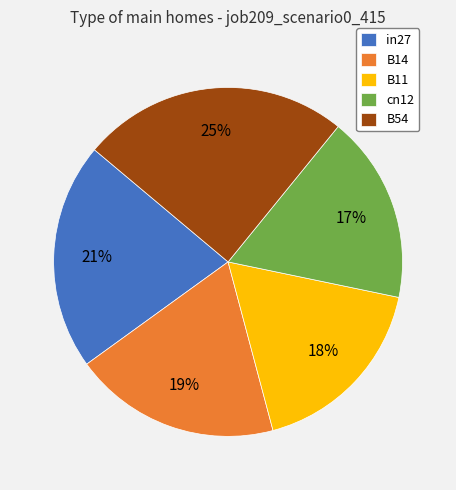

Combined, do in27 and B54 account for over 50%?

No